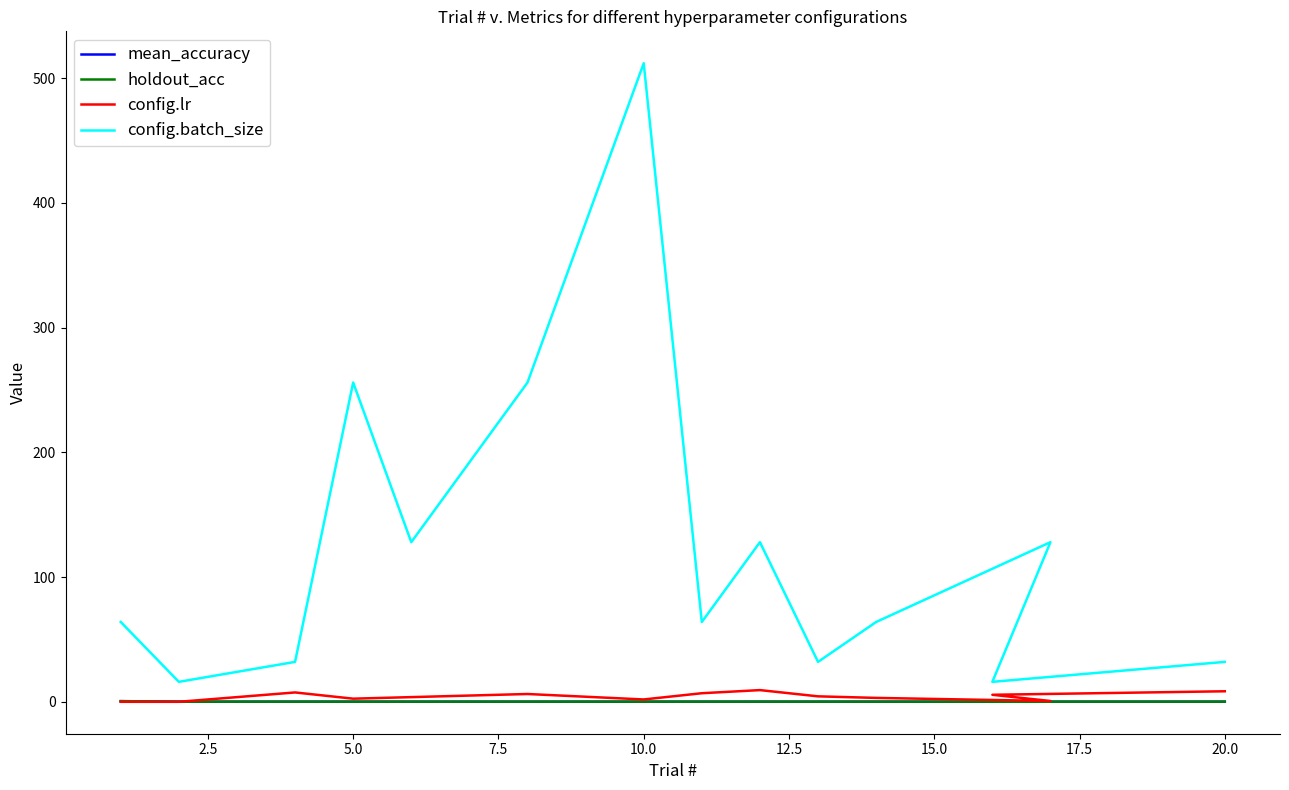

True or false: mean_accuracy has more than 2 interior local peaks.

False